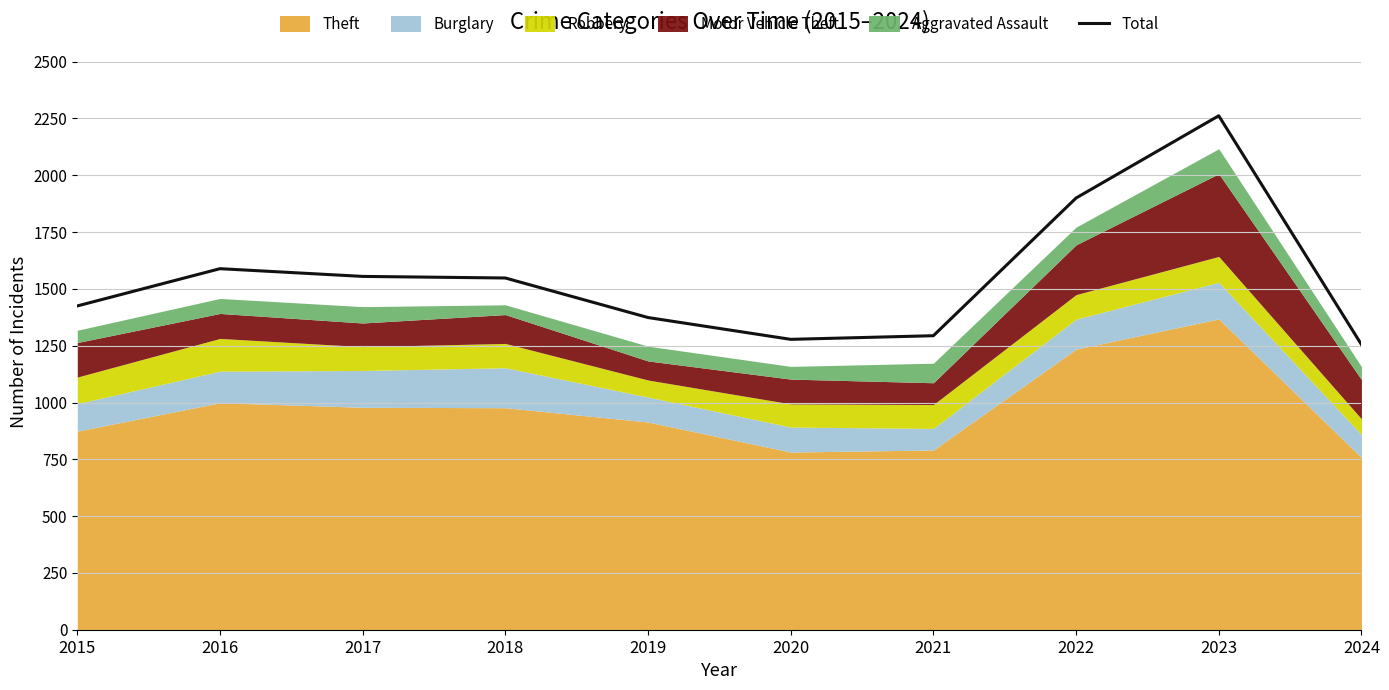

Approximately how many times larger is the value at 2019 compared to 2024?

1.1